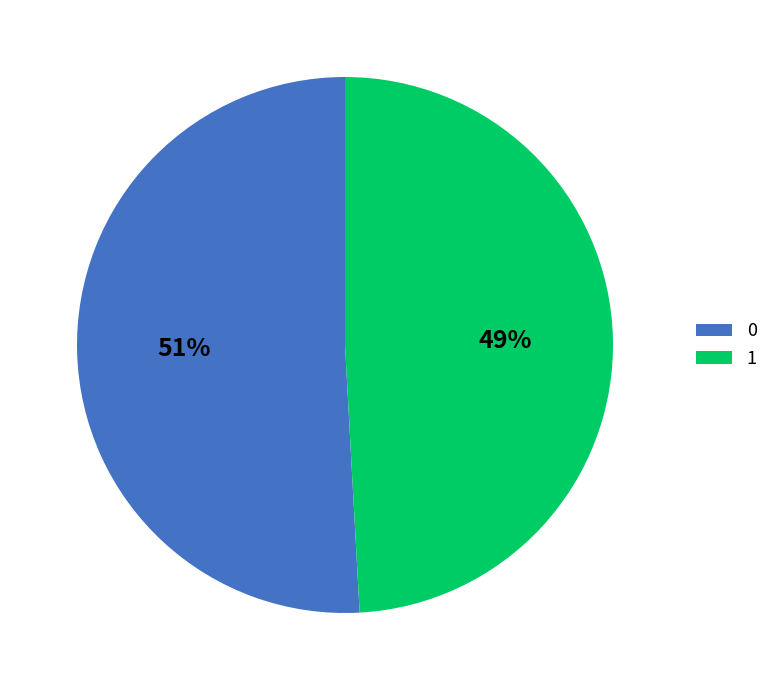

To the nearest percent, what portion does 1 represent?

49%